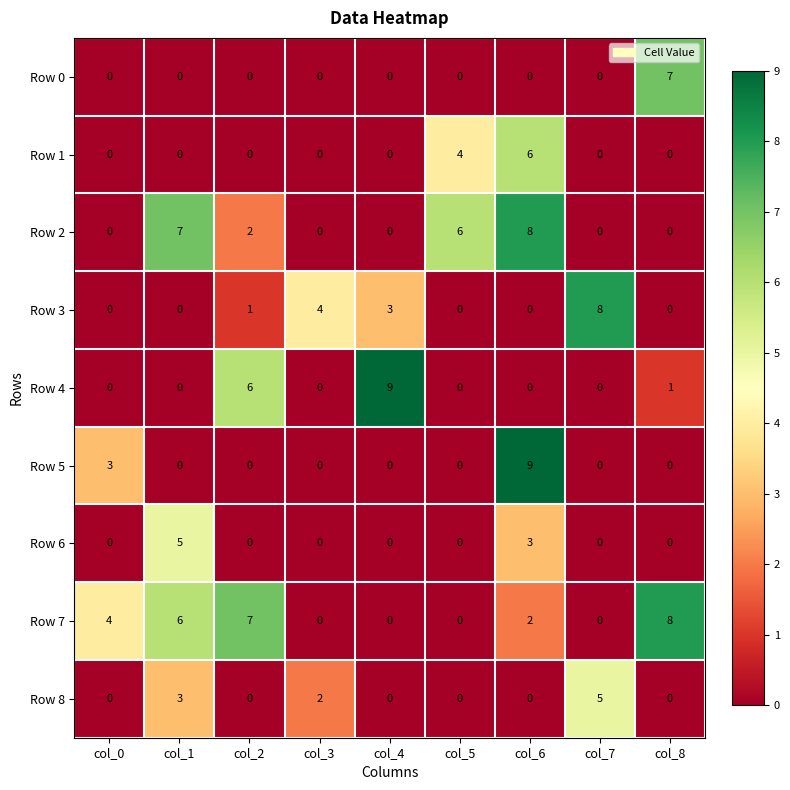

True or false: Row 6 has a value of -3 at col_7.

False